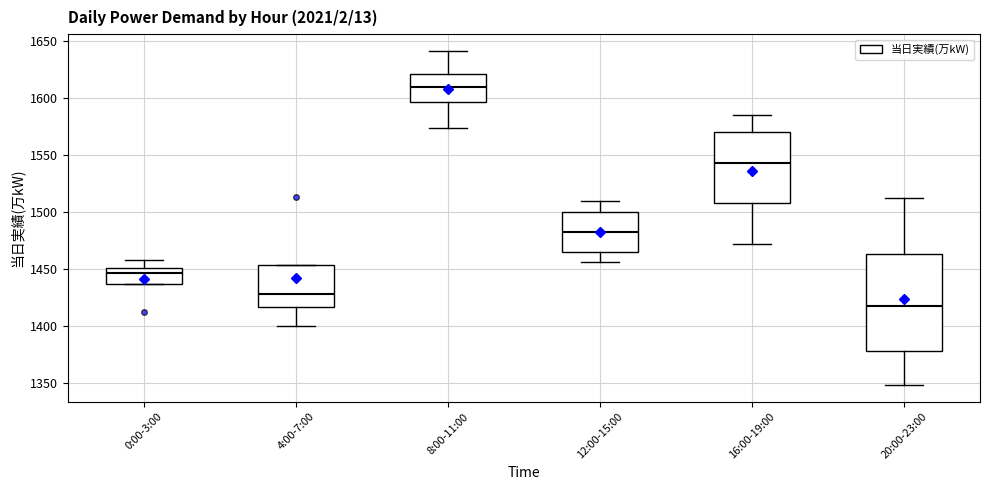

Where is the lower edge of the box for 12:00-15:00 on the y-axis? The values are not printed on the chart, so give them approximately, as read against the axis.

1465